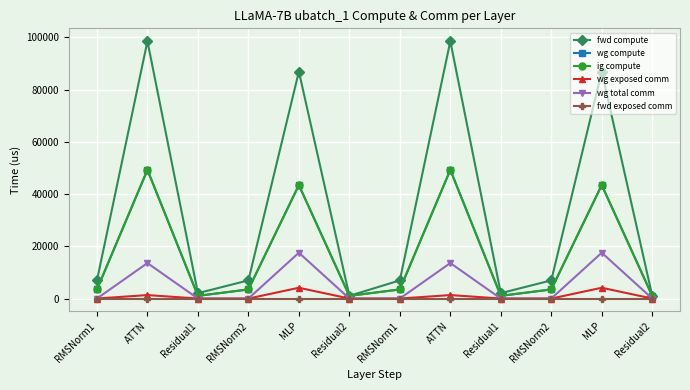

Does the chart have visible grid lines?

Yes